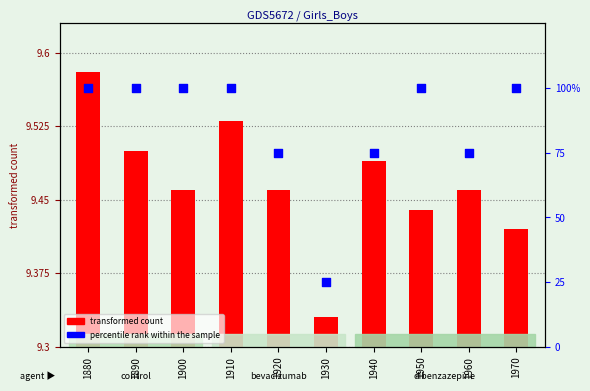

At which category is the sum across all series the highest?

1880